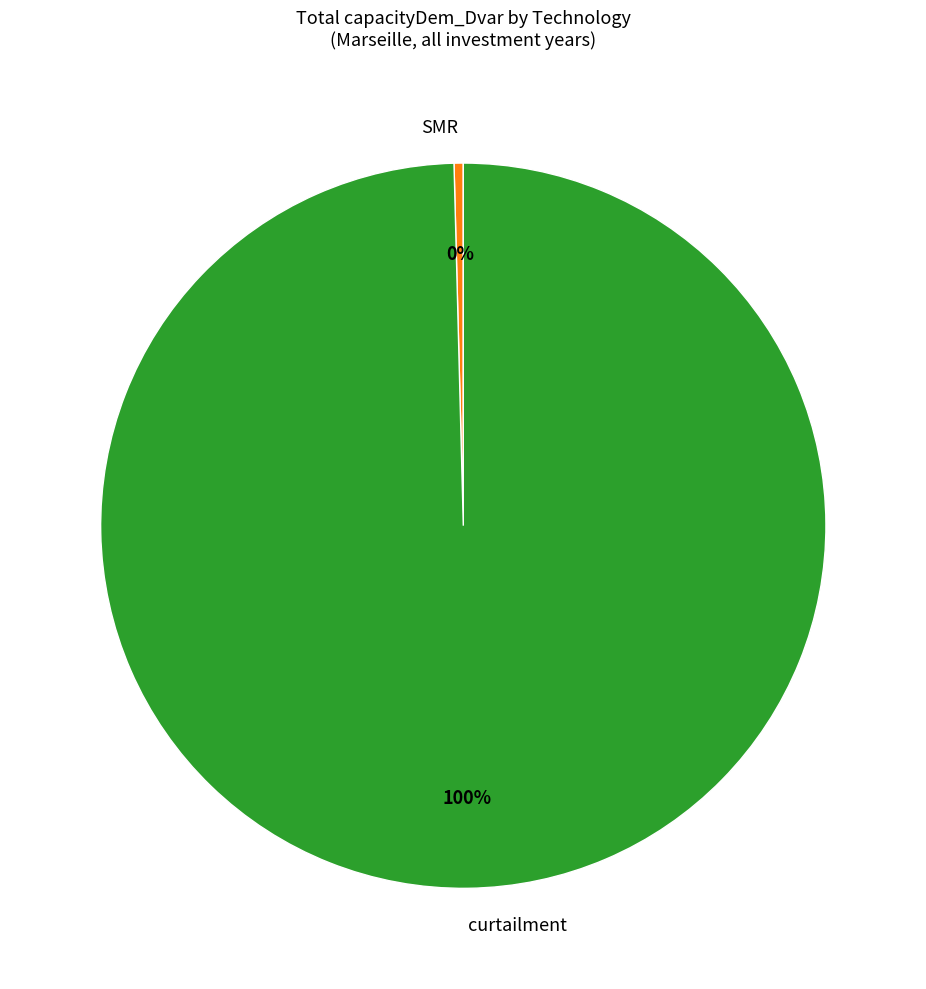

Is it true that curtailment is 100% of the pie?

True